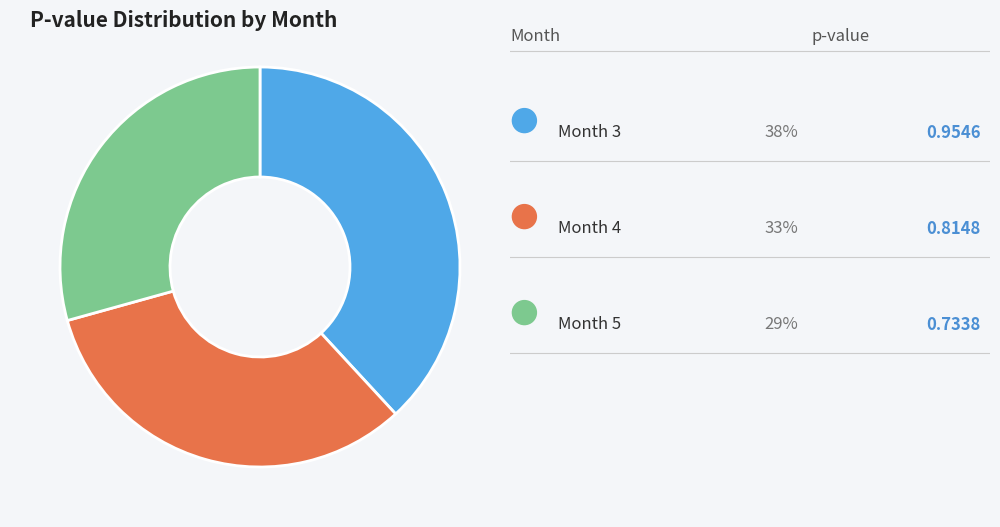

Is there a majority slice in this chart?

No